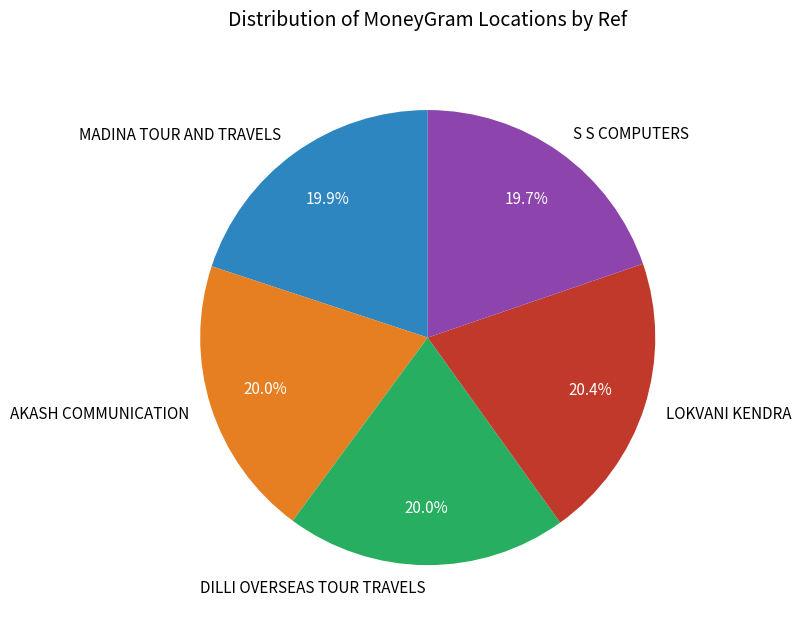

Is there a majority slice in this chart?

No